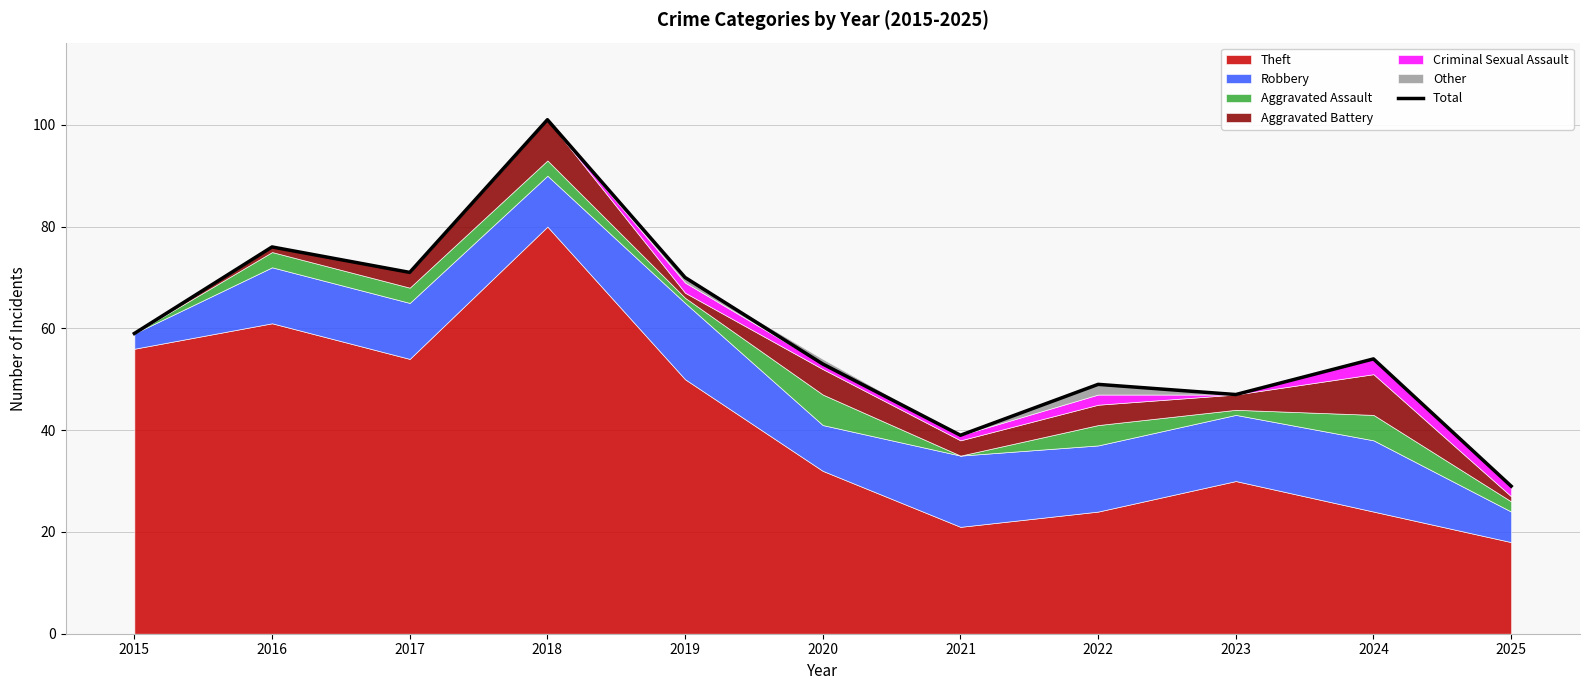

Is it true that the value at 2020 is 87?

False